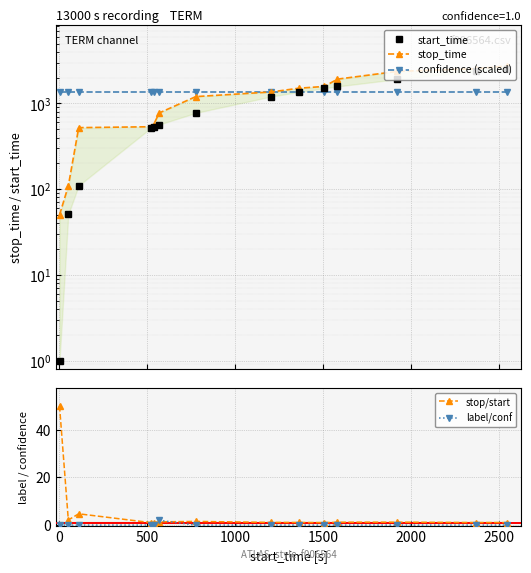

What is the value of the stop/start point at the 2nd from the left?

2.1